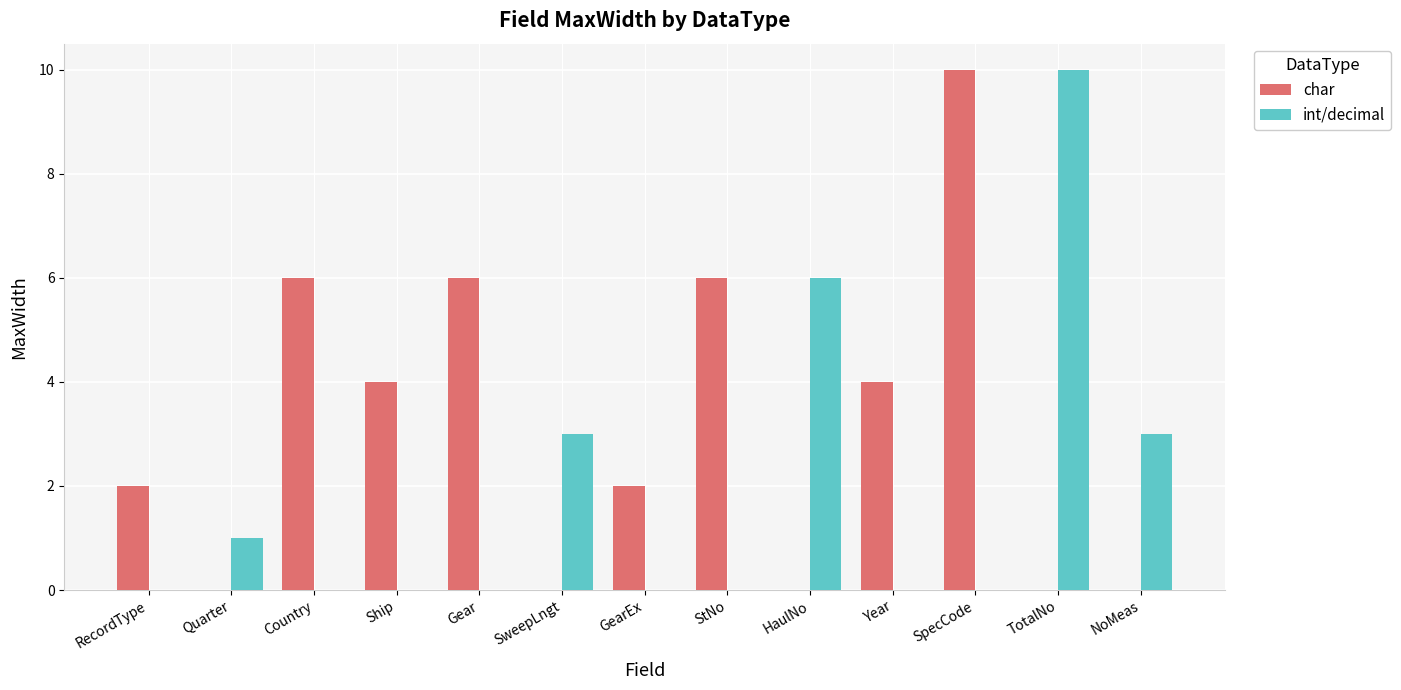

Reading left to right, transcribe all the data shown in this chart.

char: 2	0	6	4	6	0	2	6	0	4	10	0	0
int/decimal: 0	1	0	0	0	3	0	0	6	0	0	10	3